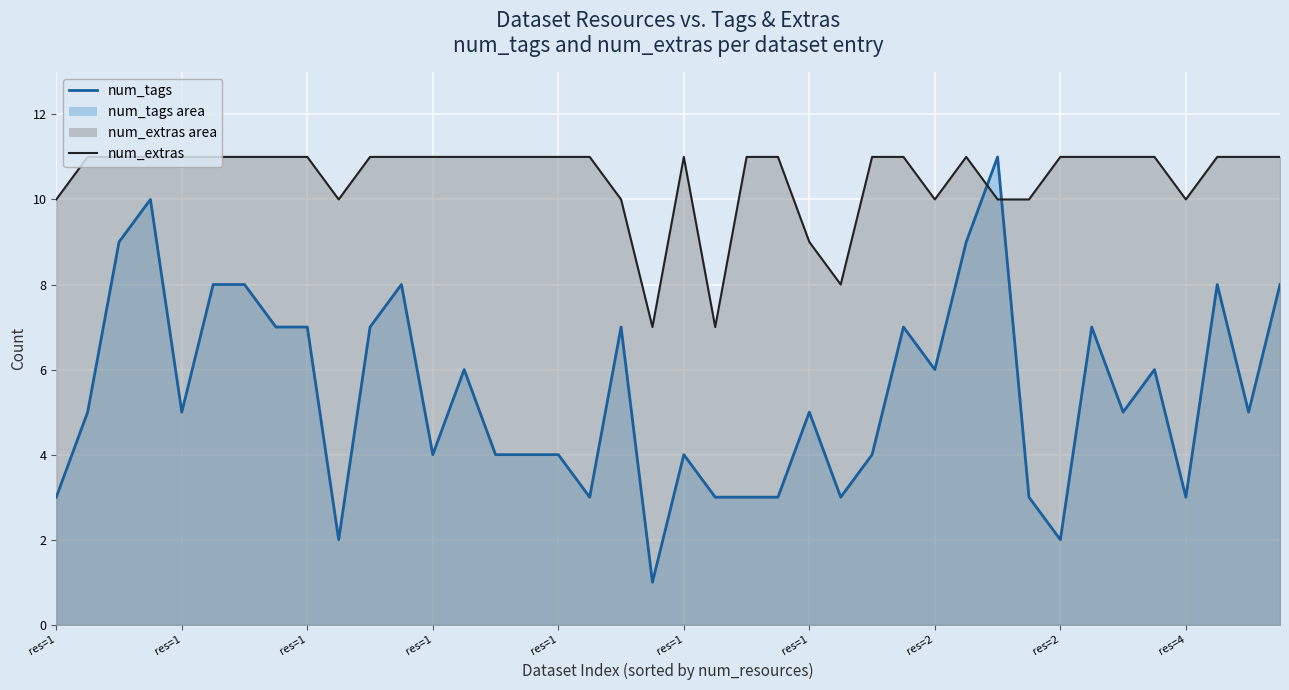

What is the maximum value for num_tags?

11